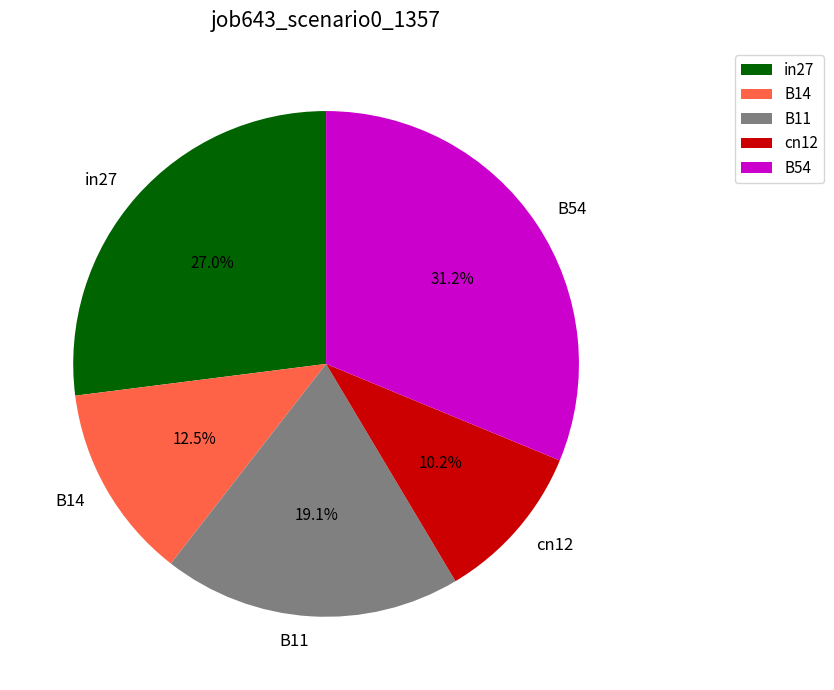

Which category has the biggest portion of the pie?

B54